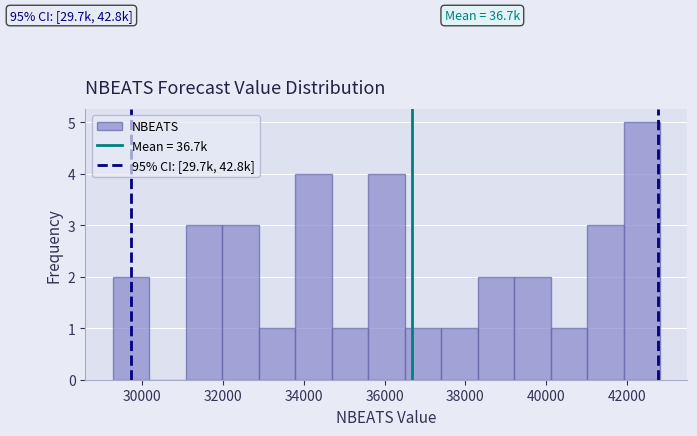

Over which range of the x-axis is the bar tallest?

42000 to 42800